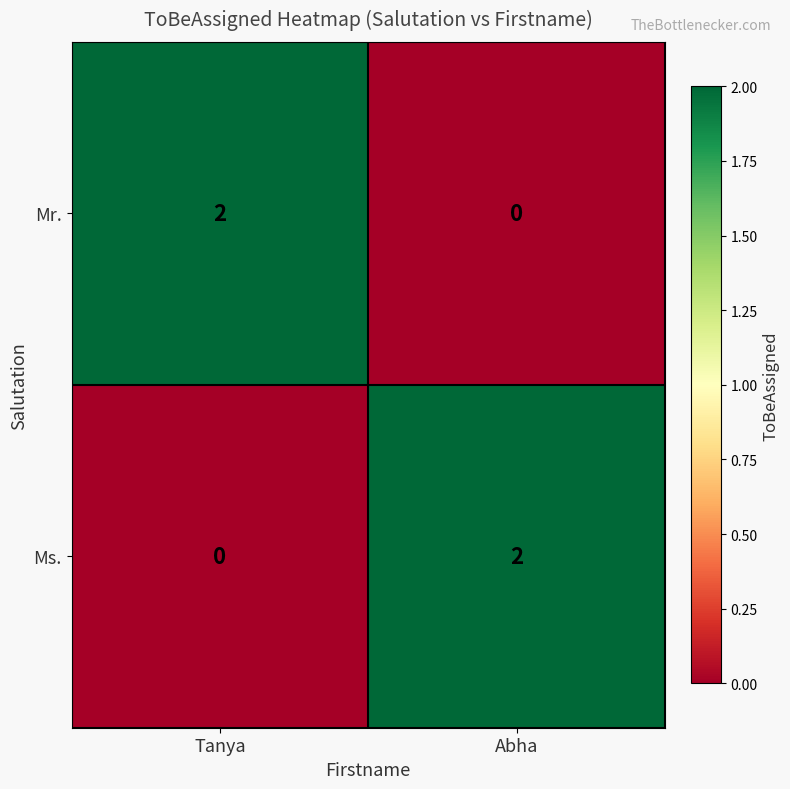

Where is Ms. nearest to the value 1?

Tanya